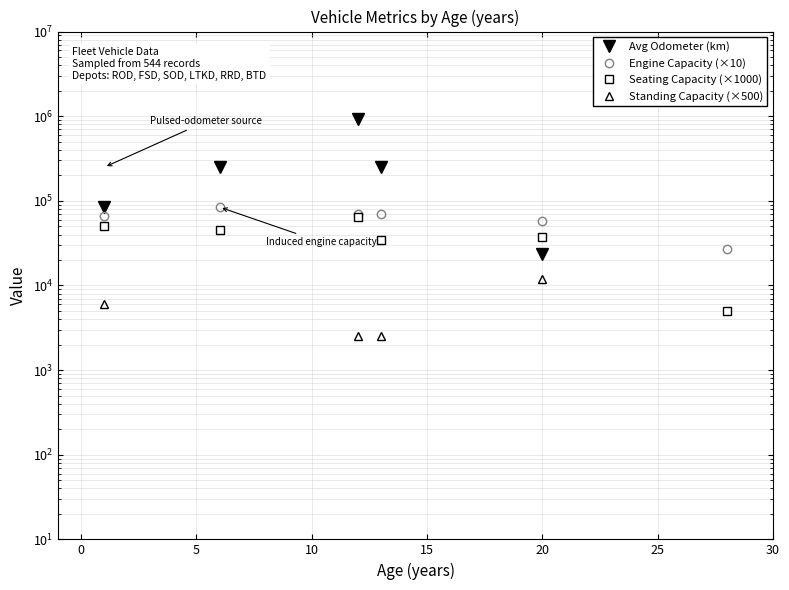

How many interior local peaks does the Engine Capacity (×10) series have?

1